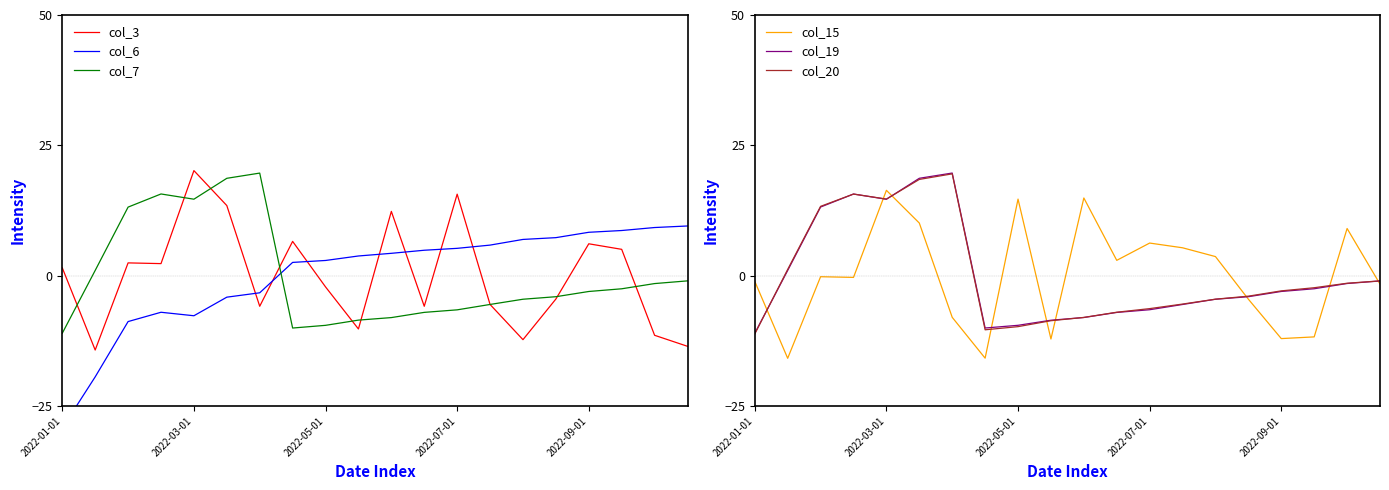

True or false: col_15 has more than 1 points higher than both neighbors.

True